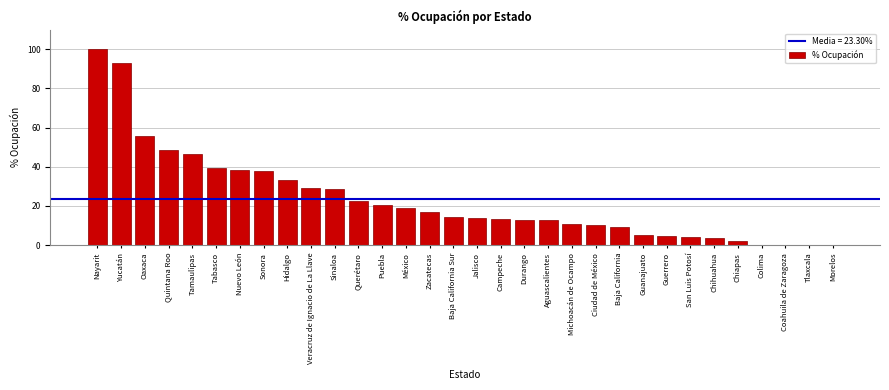

What is the sum of all values?

745.5